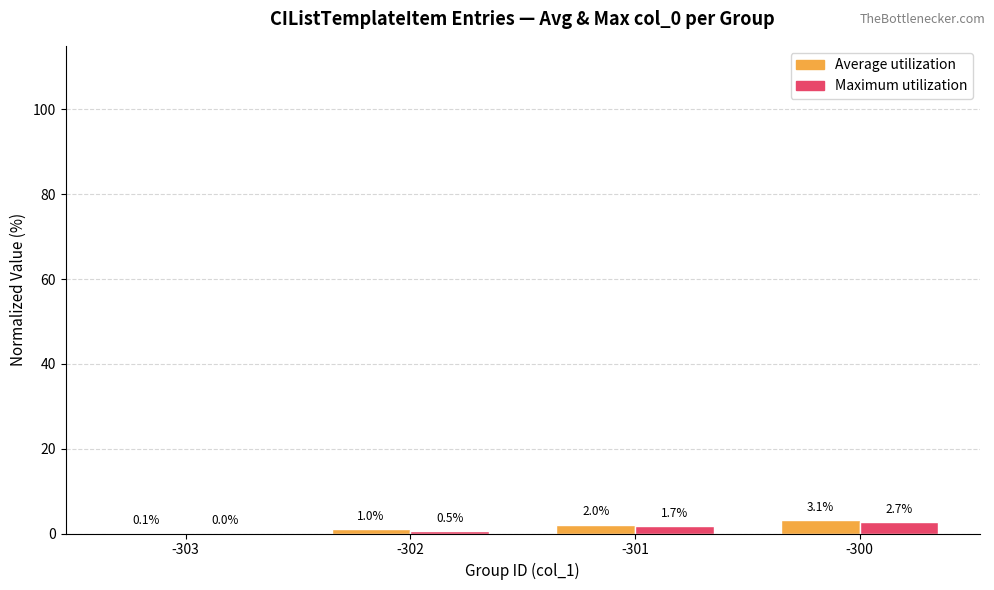

What is the maximum value shown in the chart?

3.1